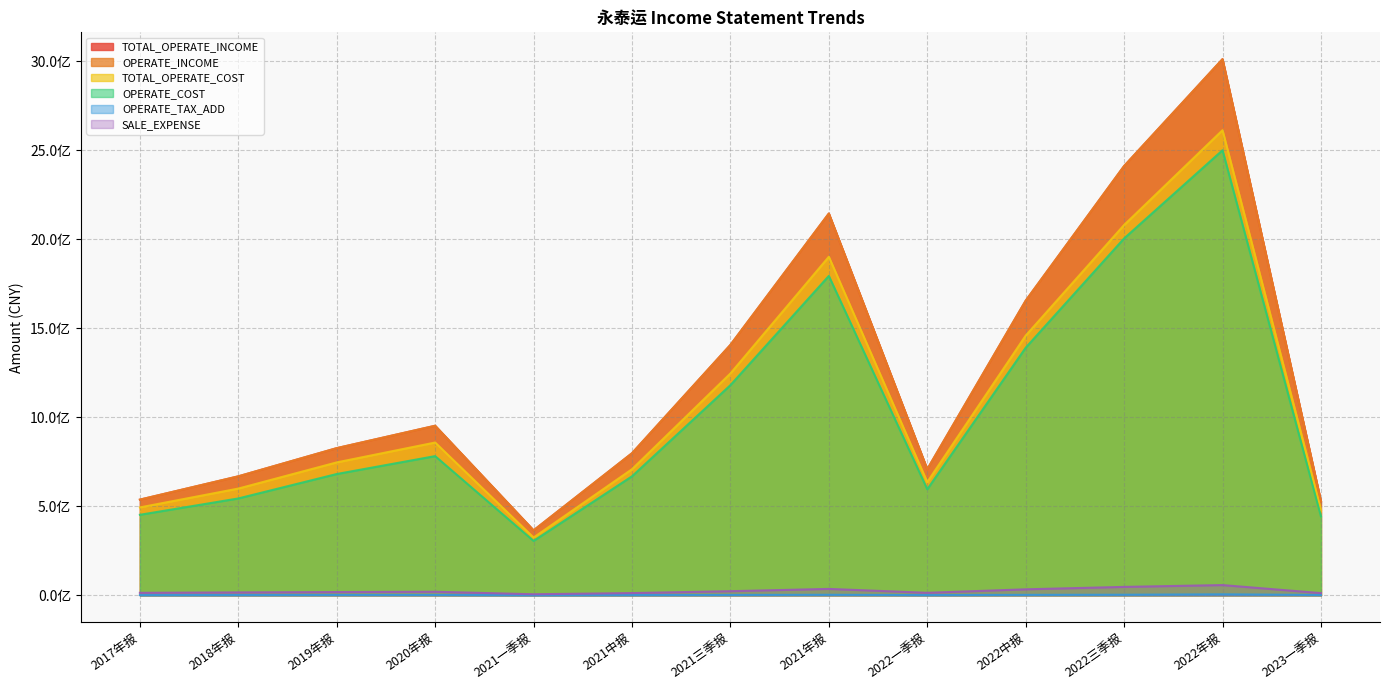

How many data points in OPERATE_TAX_ADD are above 1709904?

7